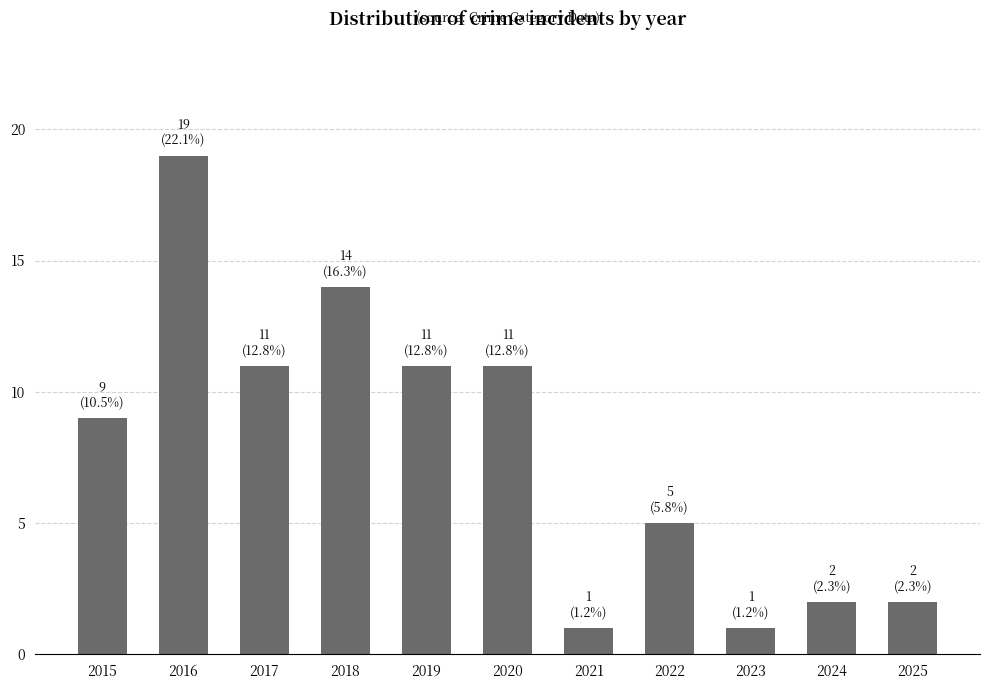

What is the greatest value displayed?

19